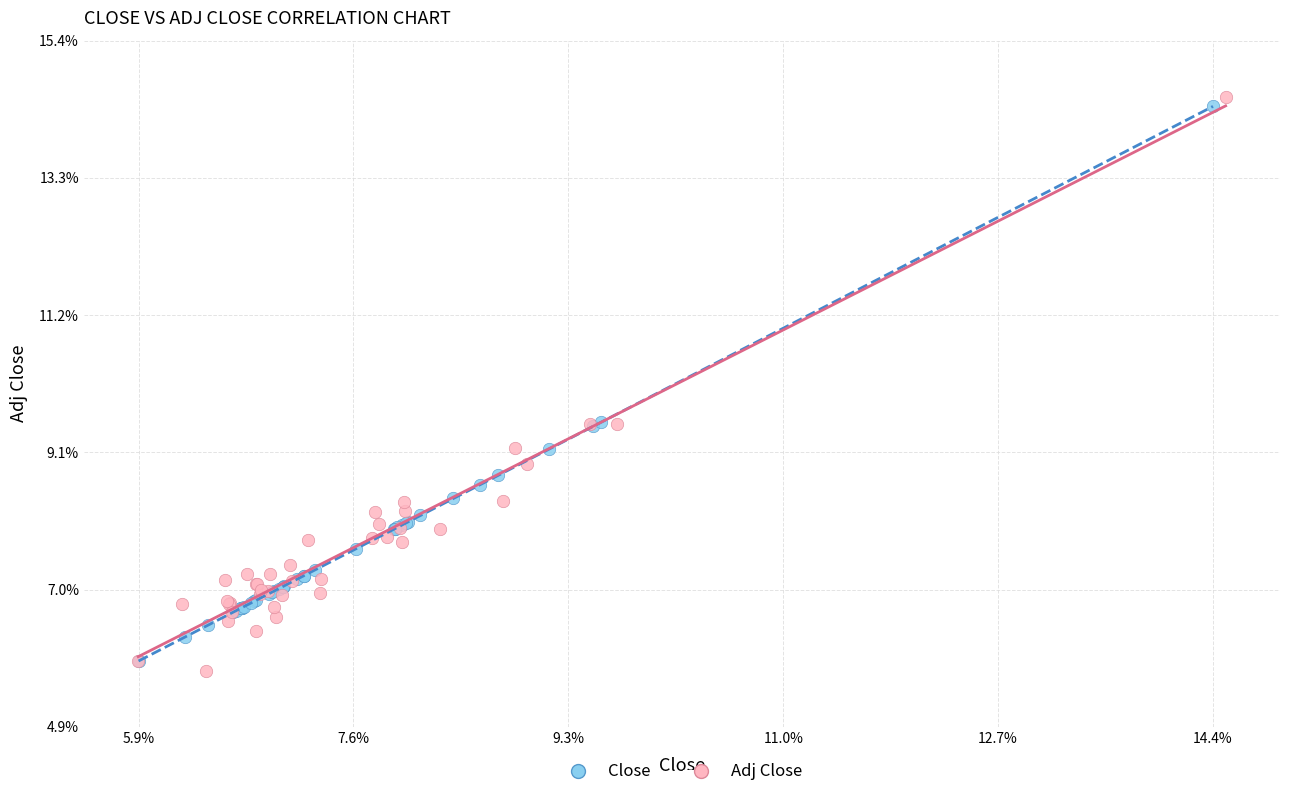

Which series contains the lowest Y value?

Adj Close